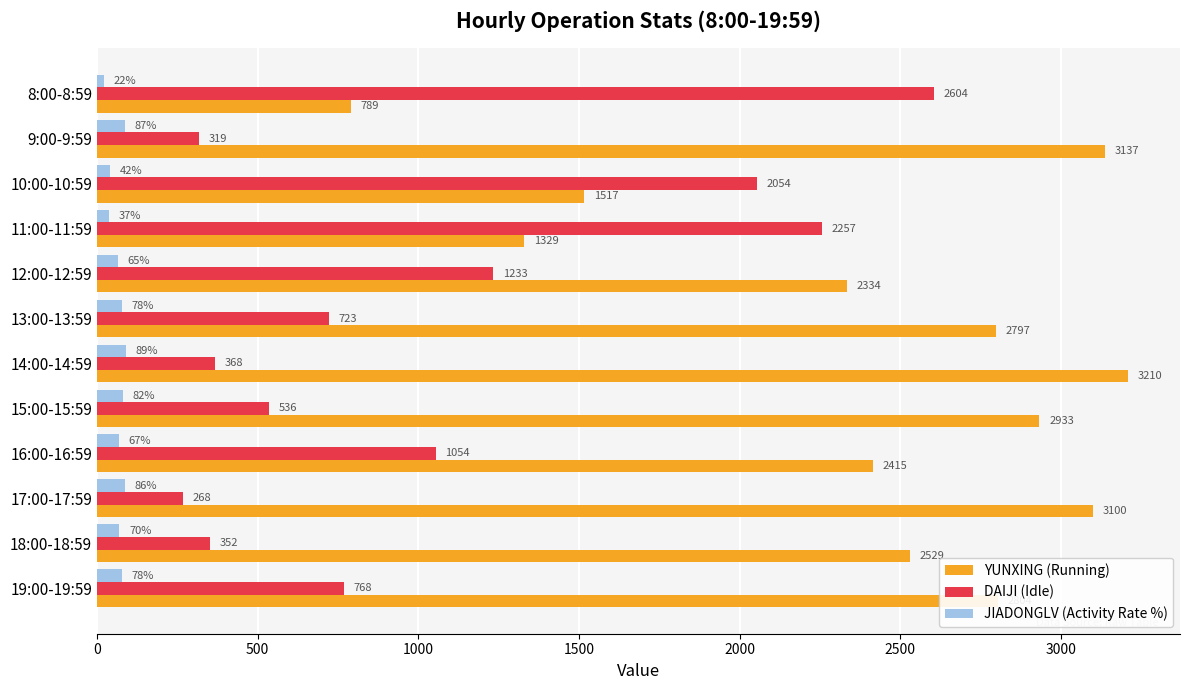

Is it true that YUNXING (Running) equals 2262 at 11:00-11:59?

False